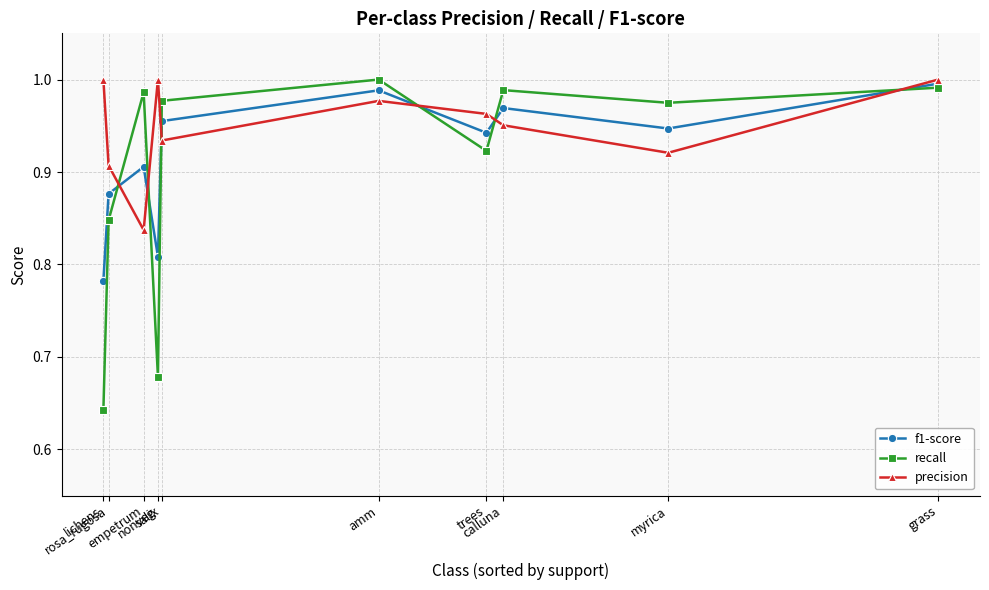

Where do precision and f1-score first cross each other?

rosa_rugosa and empetrum